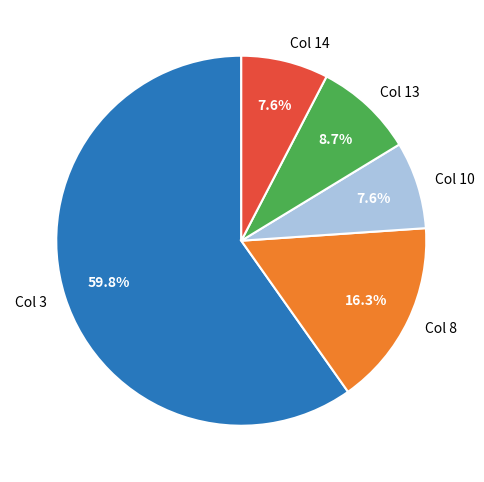

Which slice is the largest?

Col 3